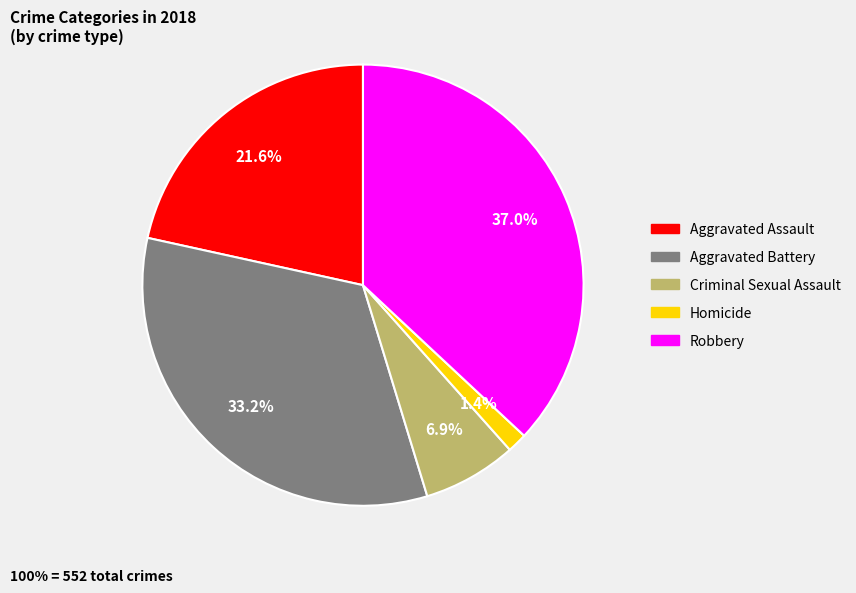

Does Criminal Sexual Assault represent more than half of the total?

No